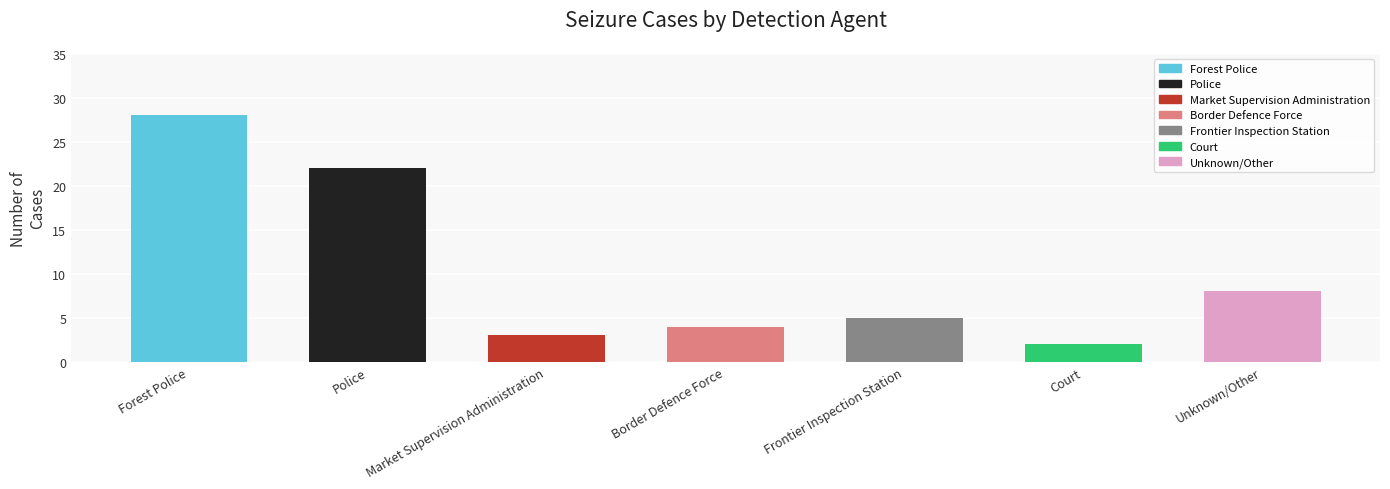

Reading left to right, what are all the values shown in this chart?

28	22	3	4	5	2	8